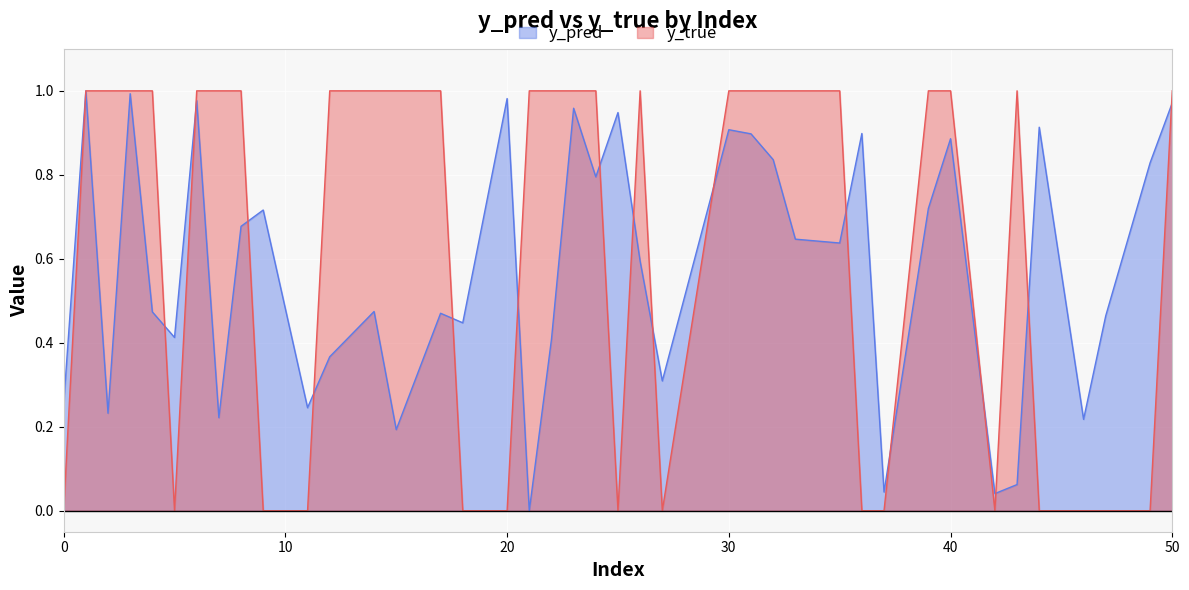

Where do y_pred and y_true first cross each other?

0 and 1